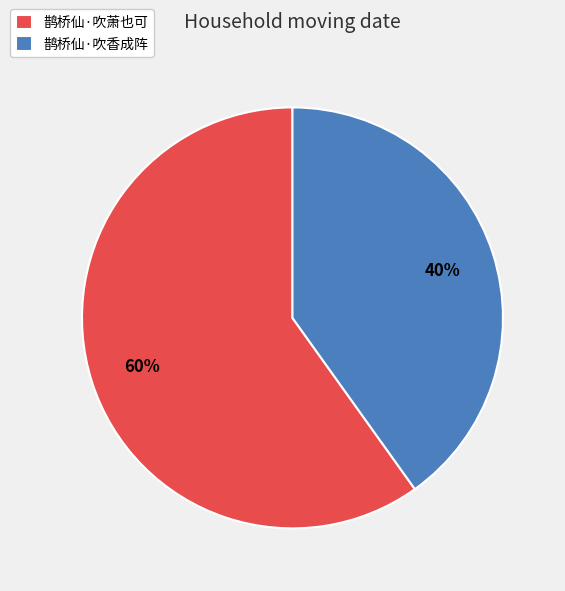

Count the number of slices in the pie.

2